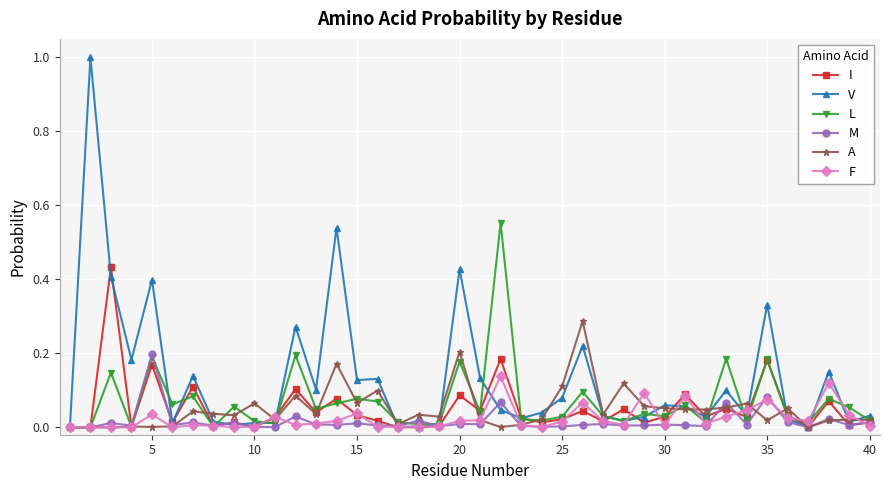

Rank the series by their maximum value, from lowest to highest.

F, M, A, I, L, V